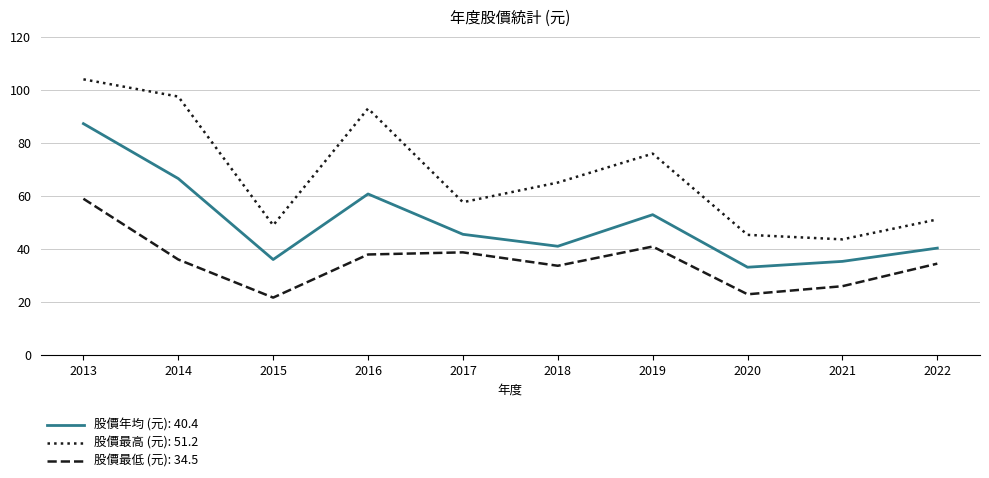

At which category is the sum across all series the highest?

2013